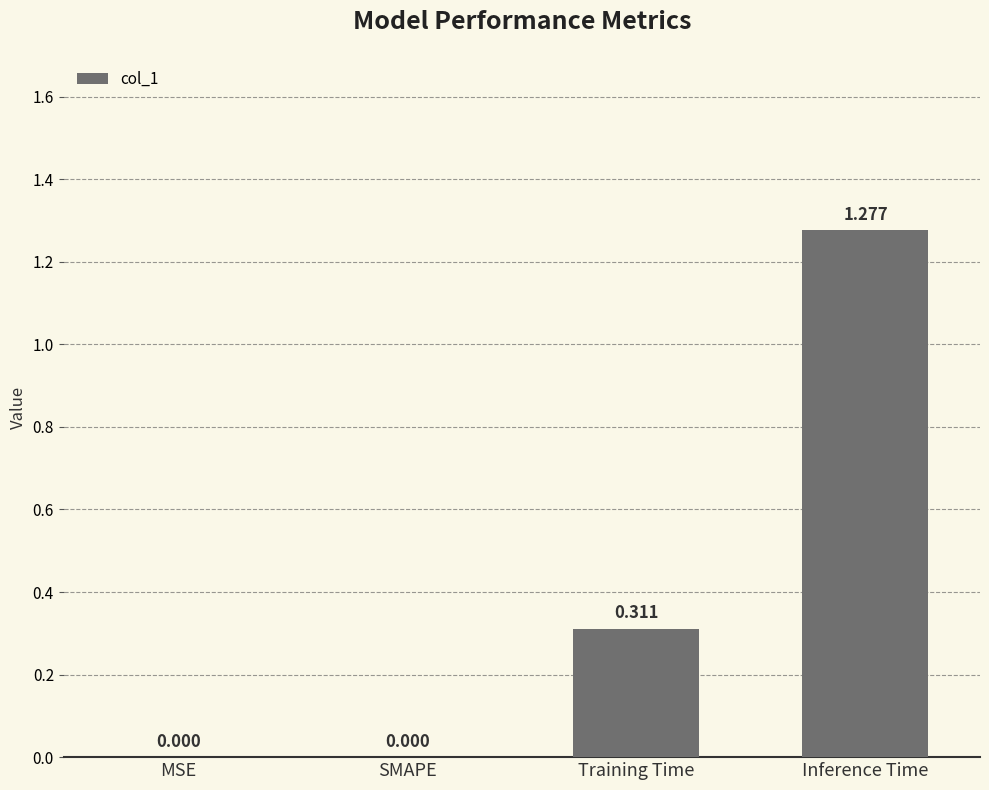

Between SMAPE and Inference Time, which is larger?

Inference Time